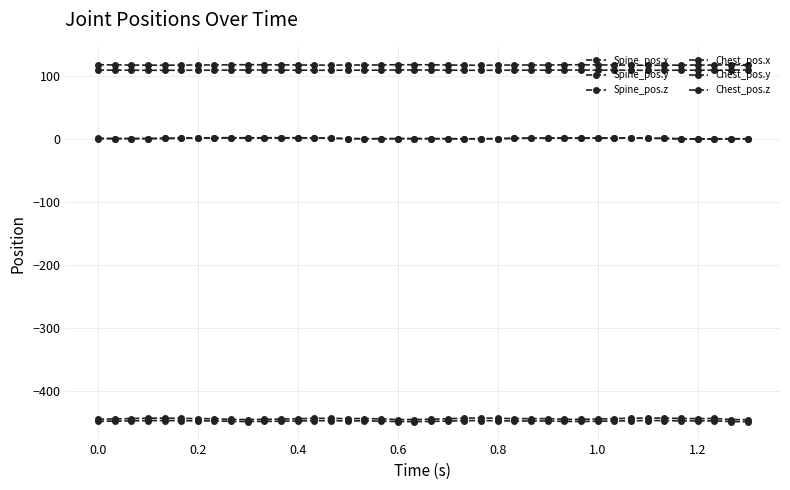

Reading right to left, list all the values displayed in this chart.

Spine_pos.x: 0.3	0.3	0.1	0.1	0.3	0.8	1.2	1.3	1.3	1.2	1.1	1.2	1.1	1.0	0.8	0.5	0.3	0.3	0.4	0.5	0.6	0.6	0.4	0.4	0.5	1.0	1.3	1.5	1.4	1.4	1.3	1.4	1.3	1.2	0.9	0.7	0.5	0.5	0.6	0.7
Spine_pos.y: 109.4	109.3	109.0	109.1	109.0	108.9	108.9	109.0	109.1	109.2	109.3	109.3	109.1	109.1	109.1	109.0	108.9	108.9	109.1	109.3	109.3	109.3	109.1	109.0	109.1	108.9	109.0	109.1	109.2	109.3	109.3	109.3	109.0	109.0	109.0	108.9	108.9	109.0	109.2	109.3
Spine_pos.z: -449.0	-448.8	-447.6	-447.8	-447.7	-447.2	-447.1	-447.5	-447.8	-448.2	-448.6	-448.6	-447.7	-447.8	-447.9	-447.5	-447.1	-447.4	-448.0	-448.5	-448.8	-448.8	-448.0	-447.6	-447.8	-447.3	-447.4	-447.8	-448.2	-448.5	-448.7	-448.5	-447.7	-447.6	-447.4	-447.2	-447.2	-447.6	-448.1	-448.4
Chest_pos.x: -0.2	-0.2	-0.5	-0.5	-0.1	0.7	1.2	1.5	1.5	1.5	1.4	1.5	1.4	1.2	0.9	0.4	0.0	-0.0	0.1	0.2	0.3	0.3	0.0	0.1	0.3	1.0	1.6	1.8	1.9	1.8	1.8	1.9	1.8	1.6	1.2	0.8	0.5	0.3	0.3	0.4
Chest_pos.y: 117.8	117.7	117.2	117.2	117.2	117.0	116.9	117.1	117.3	117.5	117.6	117.6	117.3	117.3	117.3	117.1	116.9	117.0	117.3	117.6	117.7	117.7	117.4	117.2	117.3	117.1	117.1	117.3	117.5	117.6	117.7	117.7	117.3	117.3	117.2	117.0	117.1	117.2	117.5	117.6
Chest_pos.z: -445.9	-445.5	-443.9	-444.1	-443.9	-443.2	-443.1	-443.6	-444.1	-444.7	-445.2	-445.3	-444.1	-444.1	-444.1	-443.5	-443.0	-443.4	-444.3	-445.0	-445.6	-445.6	-444.5	-443.9	-444.2	-443.6	-443.7	-444.3	-444.8	-445.3	-445.6	-445.4	-444.2	-444.1	-443.7	-443.3	-443.4	-444.0	-444.6	-445.1